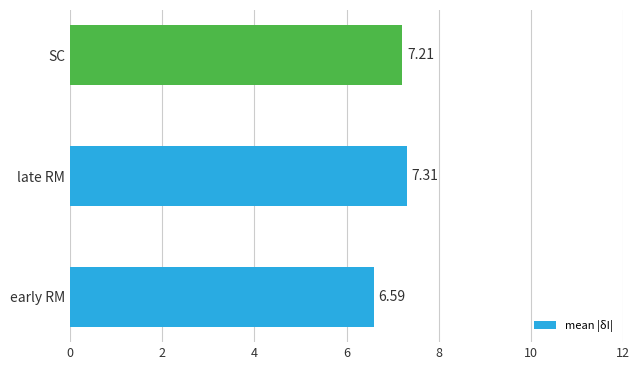

Count the number of values greater than 7.

2